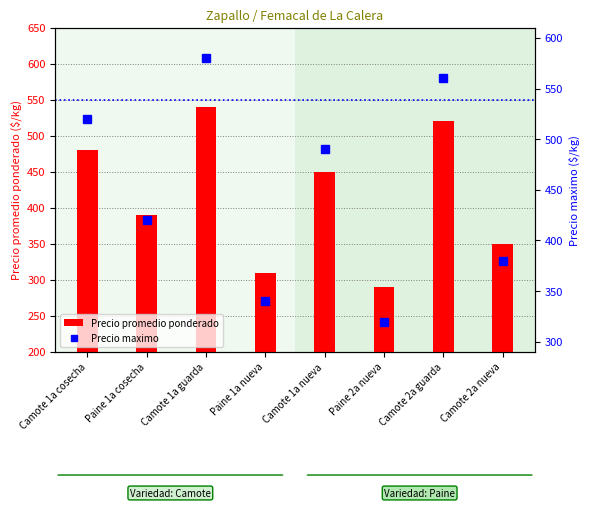

Read the Precio promedio ponderado value at Camote 1a guarda, to the nearest 50.

550